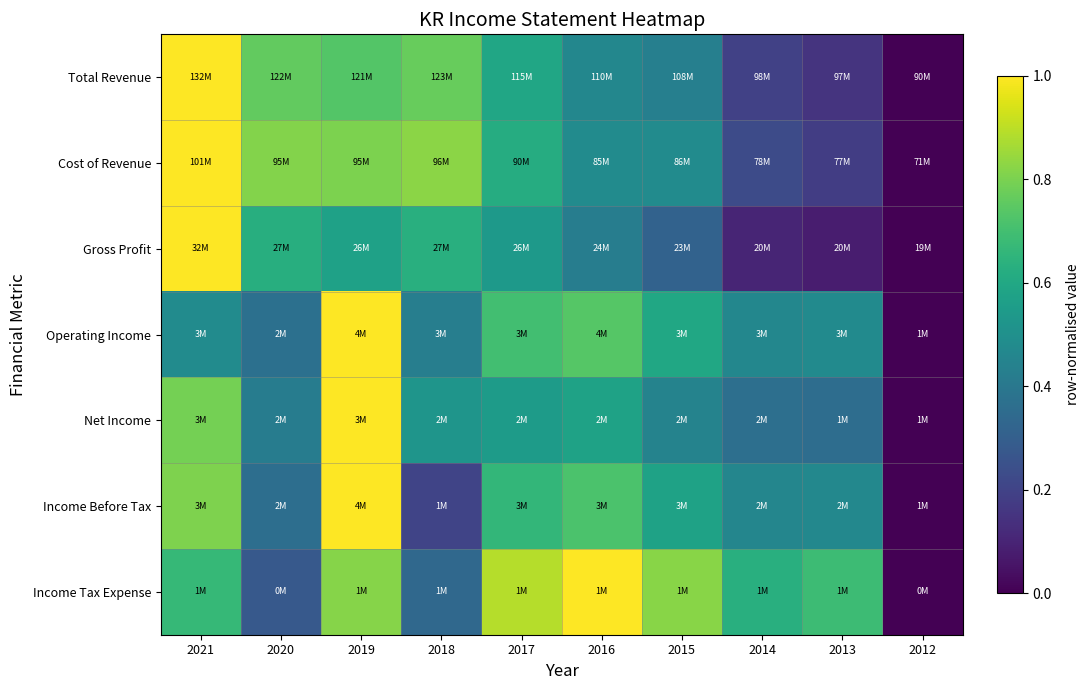

Reading right to left, what are all the values shown in this chart?

Total Revenue: 2012=0.0	2013=0.2	2014=0.2	2015=0.4	2016=0.5	2017=0.6	2018=0.8	2019=0.7	2020=0.8	2021=1.0
Cost of Revenue: 2012=0.0	2013=0.2	2014=0.2	2015=0.5	2016=0.5	2017=0.6	2018=0.8	2019=0.8	2020=0.8	2021=1.0
Gross Profit: 2012=0.0	2013=0.1	2014=0.1	2015=0.3	2016=0.4	2017=0.5	2018=0.6	2019=0.6	2020=0.6	2021=1.0
Operating Income: 2012=0.0	2013=0.5	2014=0.5	2015=0.6	2016=0.7	2017=0.7	2018=0.4	2019=1.0	2020=0.4	2021=0.5
Net Income: 2012=0.0	2013=0.4	2014=0.4	2015=0.4	2016=0.6	2017=0.5	2018=0.5	2019=1.0	2020=0.4	2021=0.8
Income Before Tax: 2012=0.0	2013=0.5	2014=0.5	2015=0.6	2016=0.7	2017=0.7	2018=0.2	2019=1.0	2020=0.4	2021=0.8
Income Tax Expense: 2012=0.0	2013=0.7	2014=0.6	2015=0.8	2016=1.0	2017=0.9	2018=0.3	2019=0.8	2020=0.3	2021=0.7